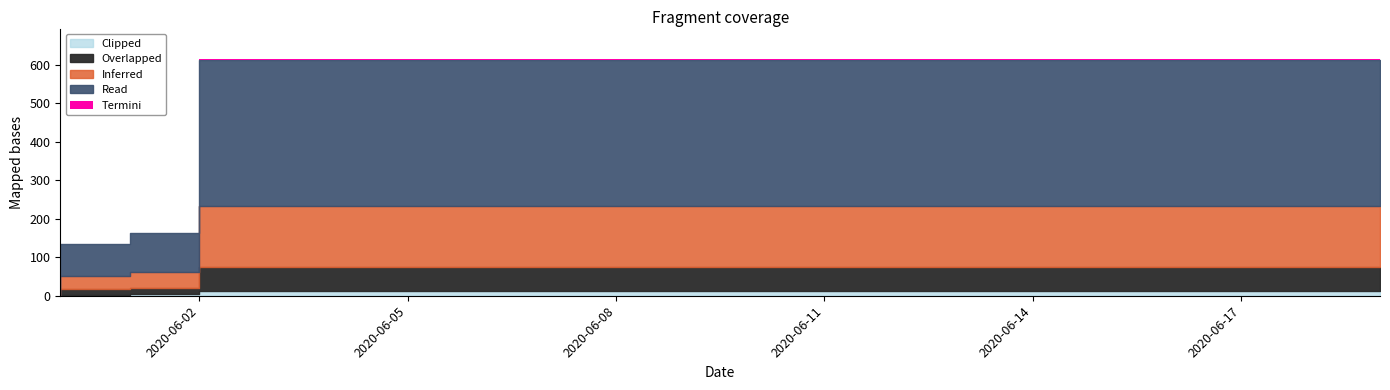

List the labels in order of value, smallest first.

2020-05-31, 2020-06-01, 2020-06-02, 2020-06-03, 2020-06-04, 2020-06-05, 2020-06-06, 2020-06-07, 2020-06-08, 2020-06-09, 2020-06-10, 2020-06-11, 2020-06-12, 2020-06-13, 2020-06-14, 2020-06-15, 2020-06-16, 2020-06-17, 2020-06-18, 2020-06-19